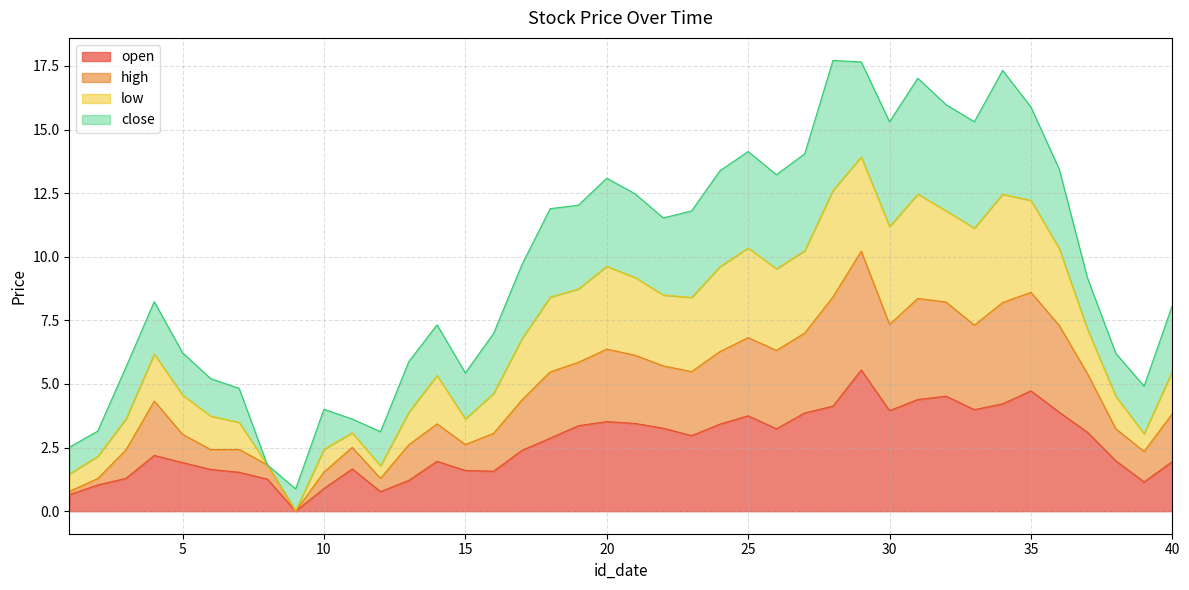

How many values in open are above zero?

39